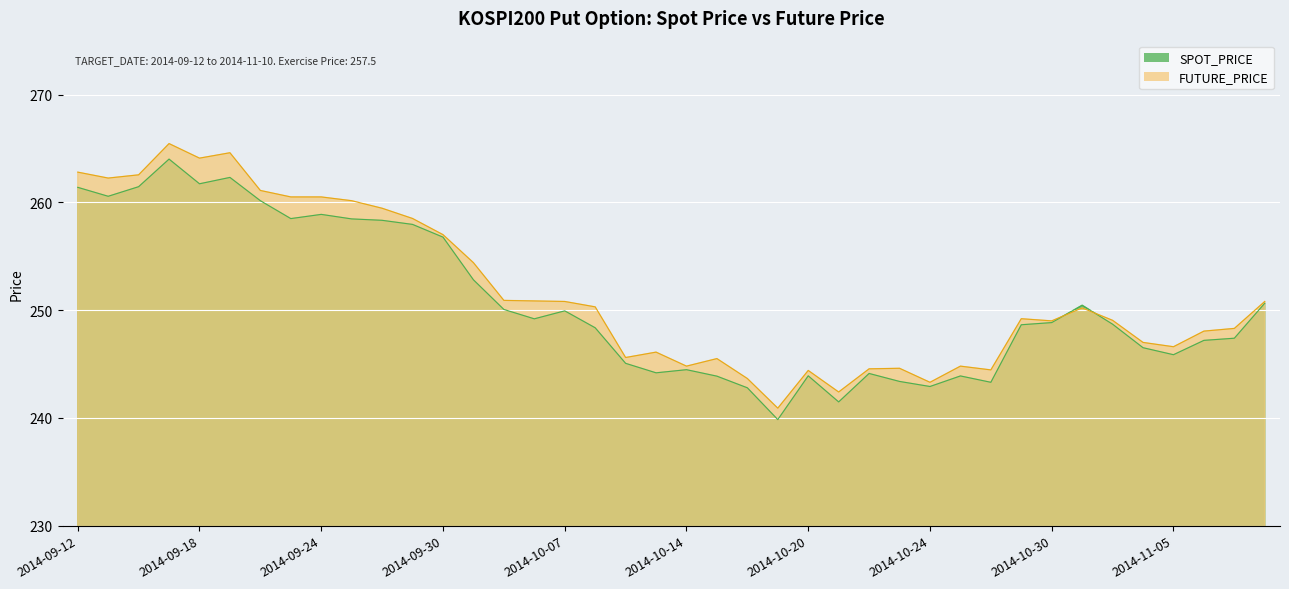

Between 2014-09-17 and 2014-10-28, which series saw the biggest shift?

FUTURE_PRICE